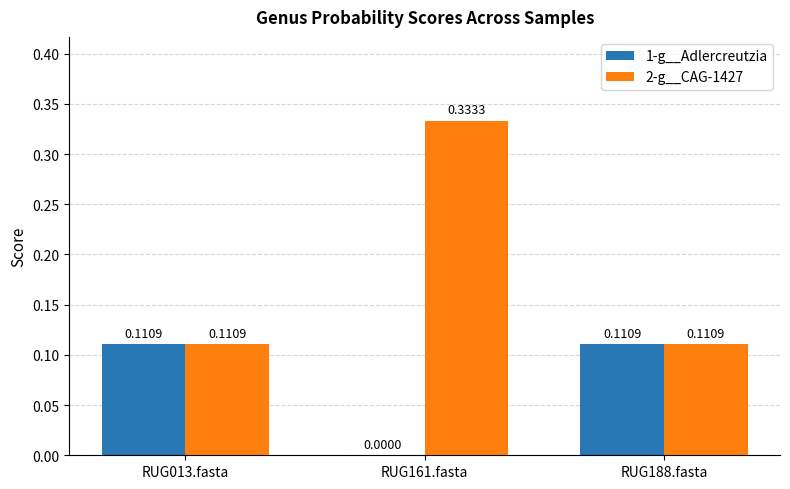

Are the bars horizontal?

No